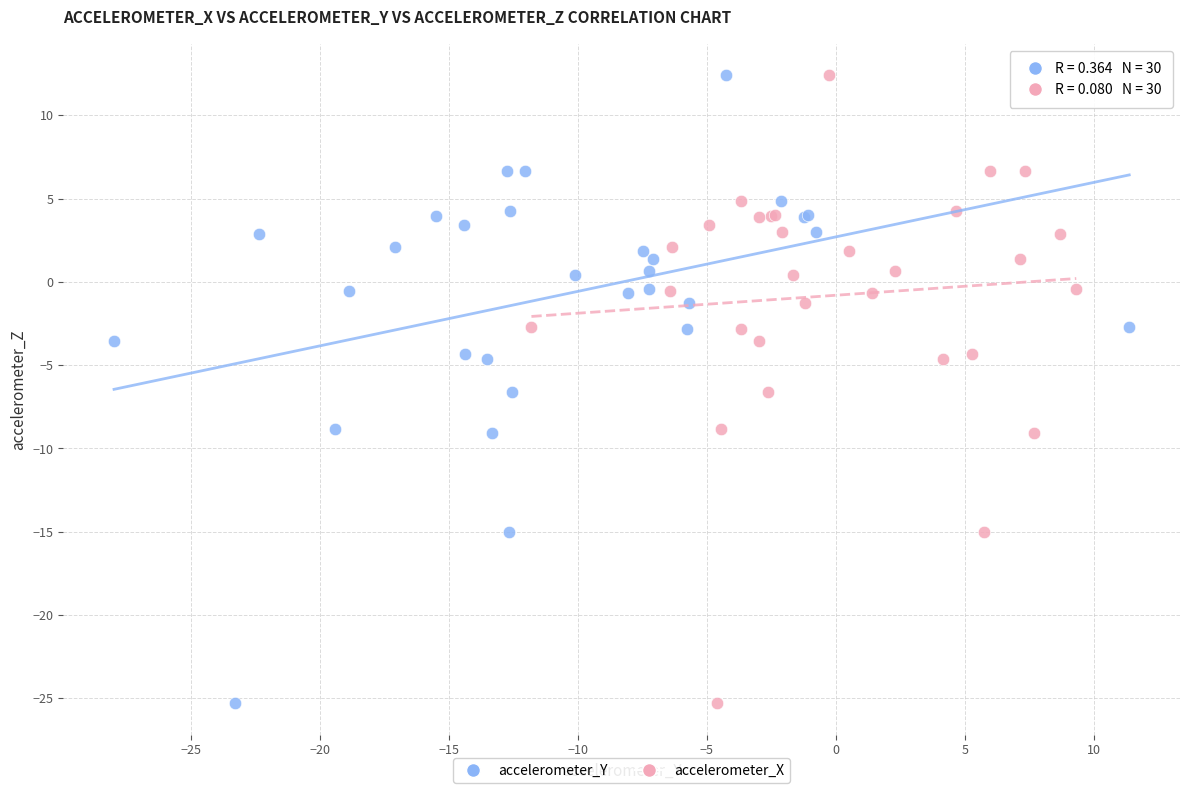

What are all the series names shown in the legend?

accelerometer_Y, accelerometer_X